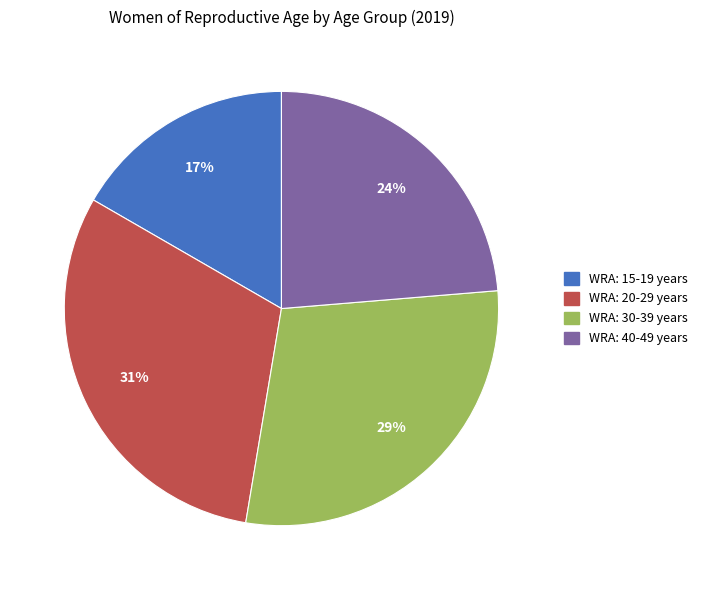

To the nearest percent, what portion does WRA: 40-49 years represent?

24%